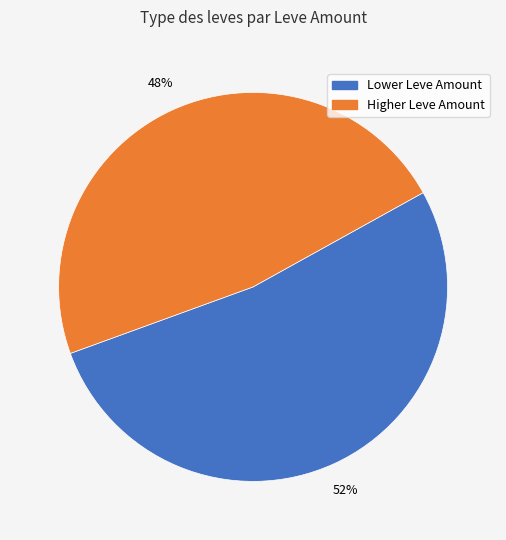

Is there any slice that represents more than half of the pie?

Yes